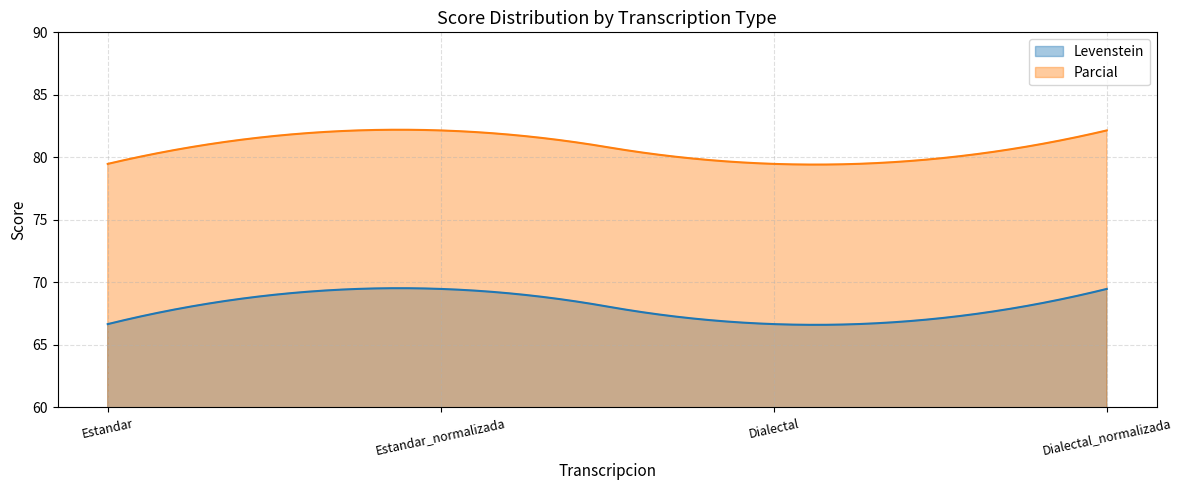

At which label is Levenstein closest to 68?

Estandar